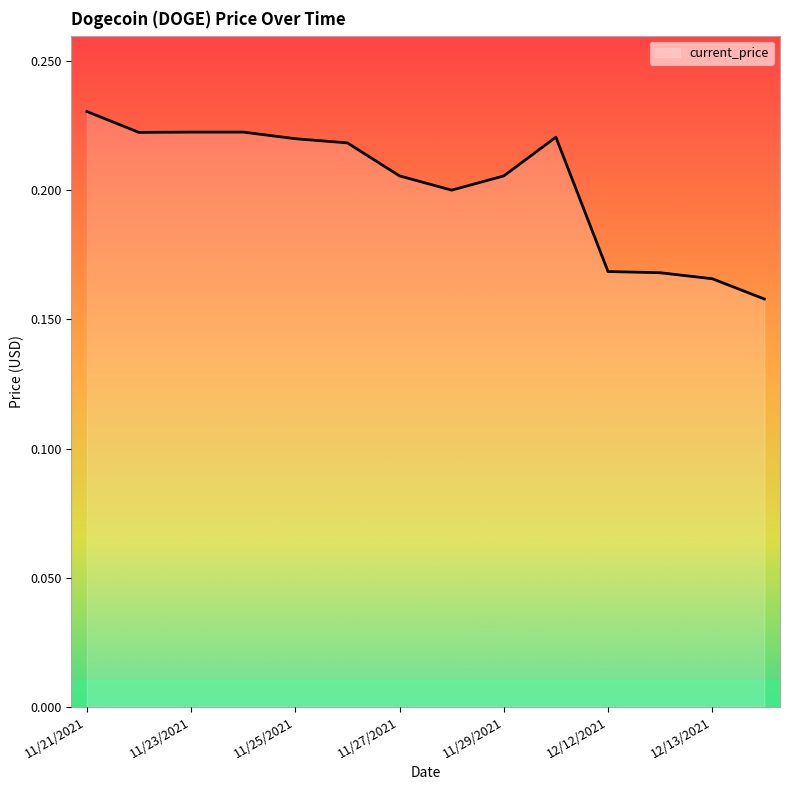

How many categories are shown in the chart?

14